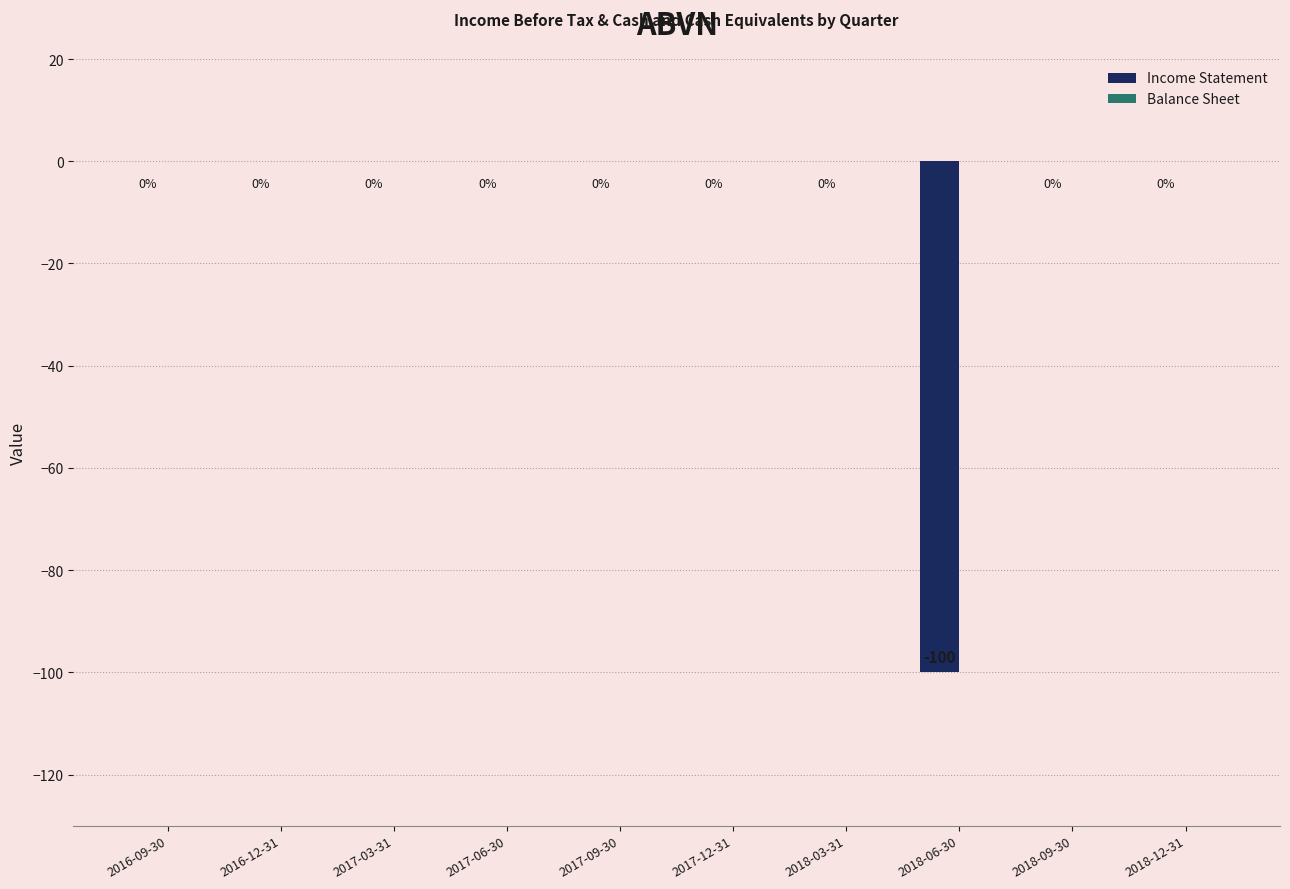

Which has a higher value, 2018-12-31 or 2018-06-30?

2018-12-31